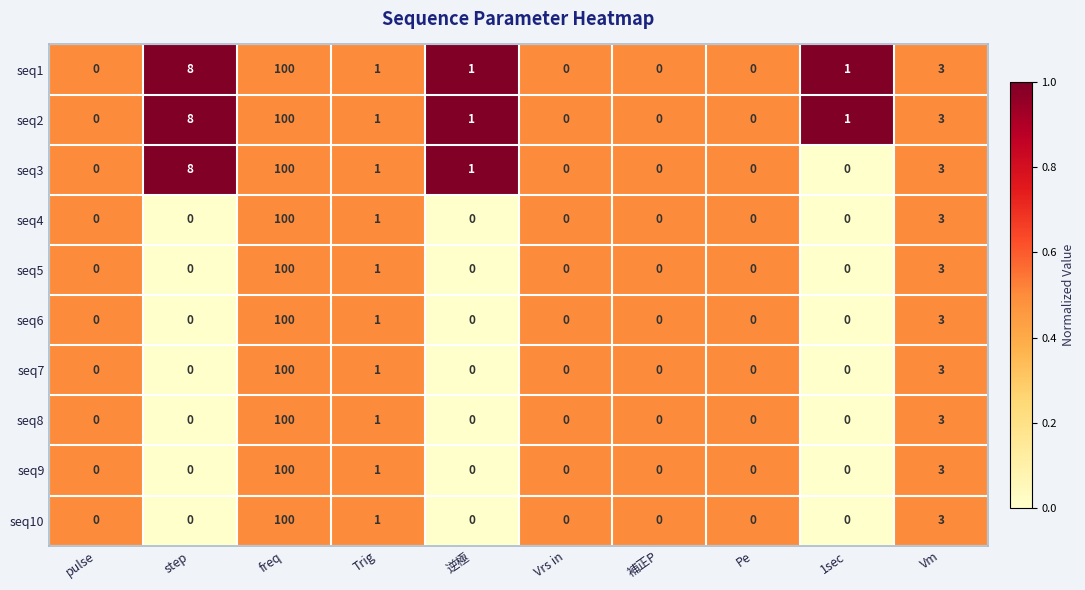

At which category is the sum across all series the highest?

freq